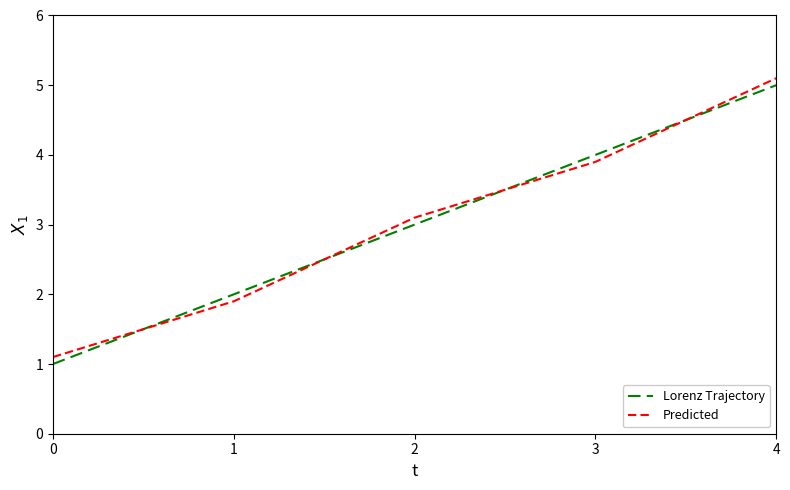

The Predicted series shows 5.1 at 4. True or false?

True